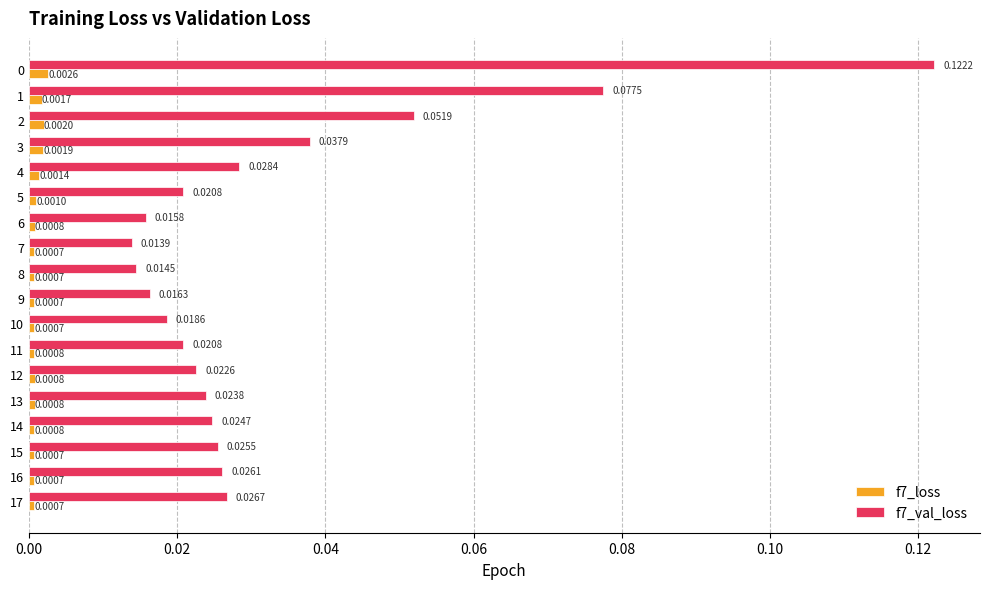

How many f7_loss values are between 0 and 1?

18